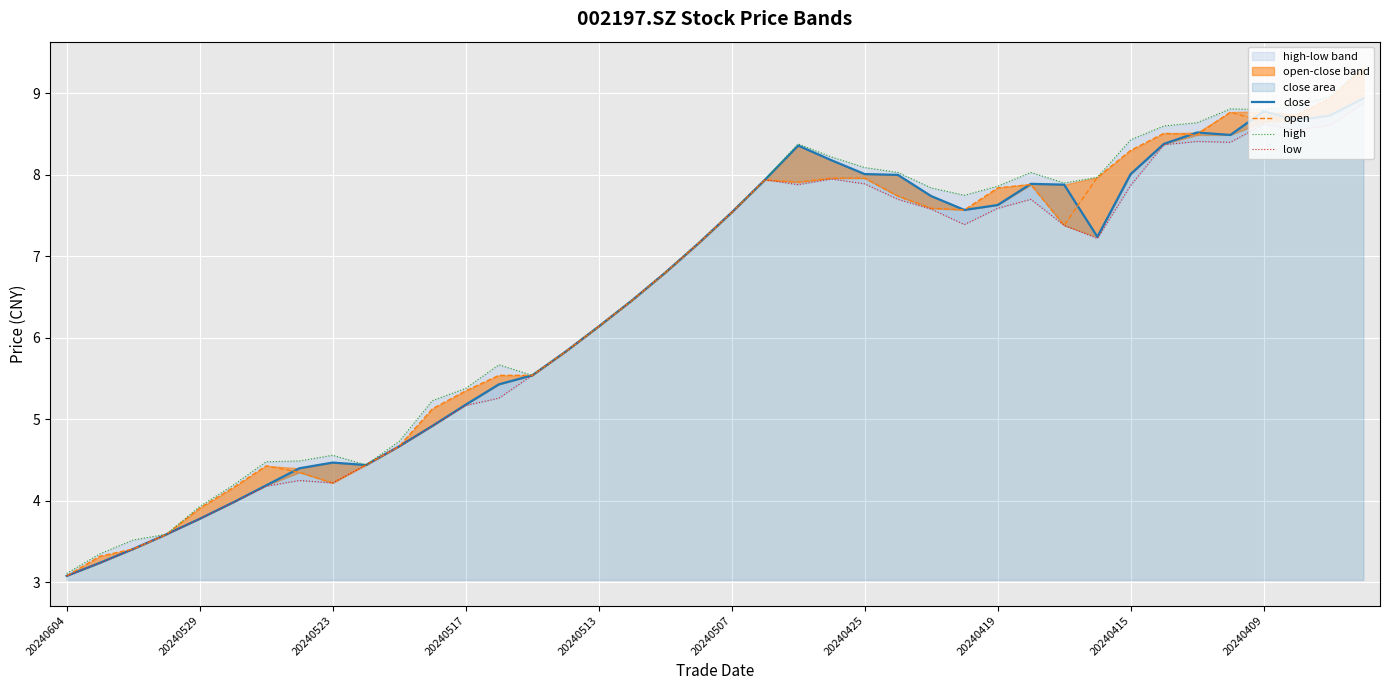

Which series has the largest total across all categories?

high